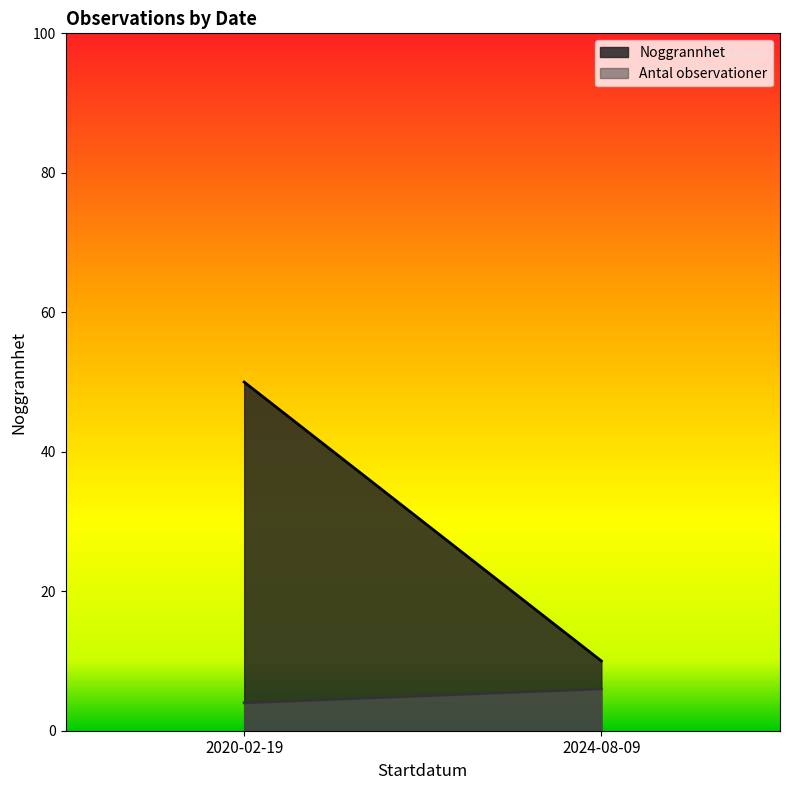

True or false: there are more than 2 points higher than both neighbors.

False